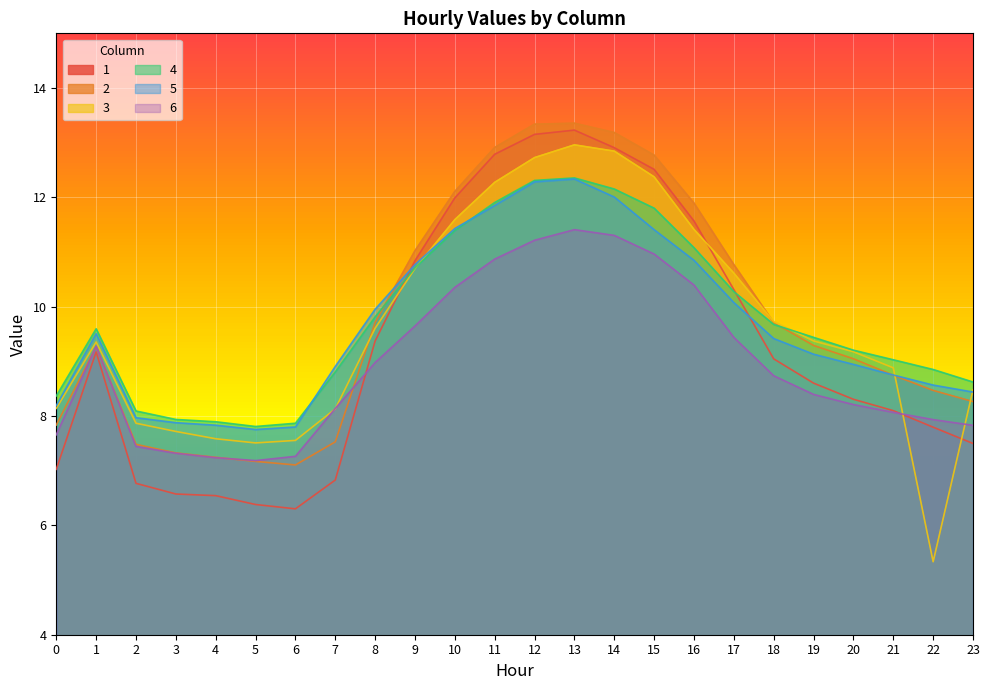

Count the number of categories in the chart.

24